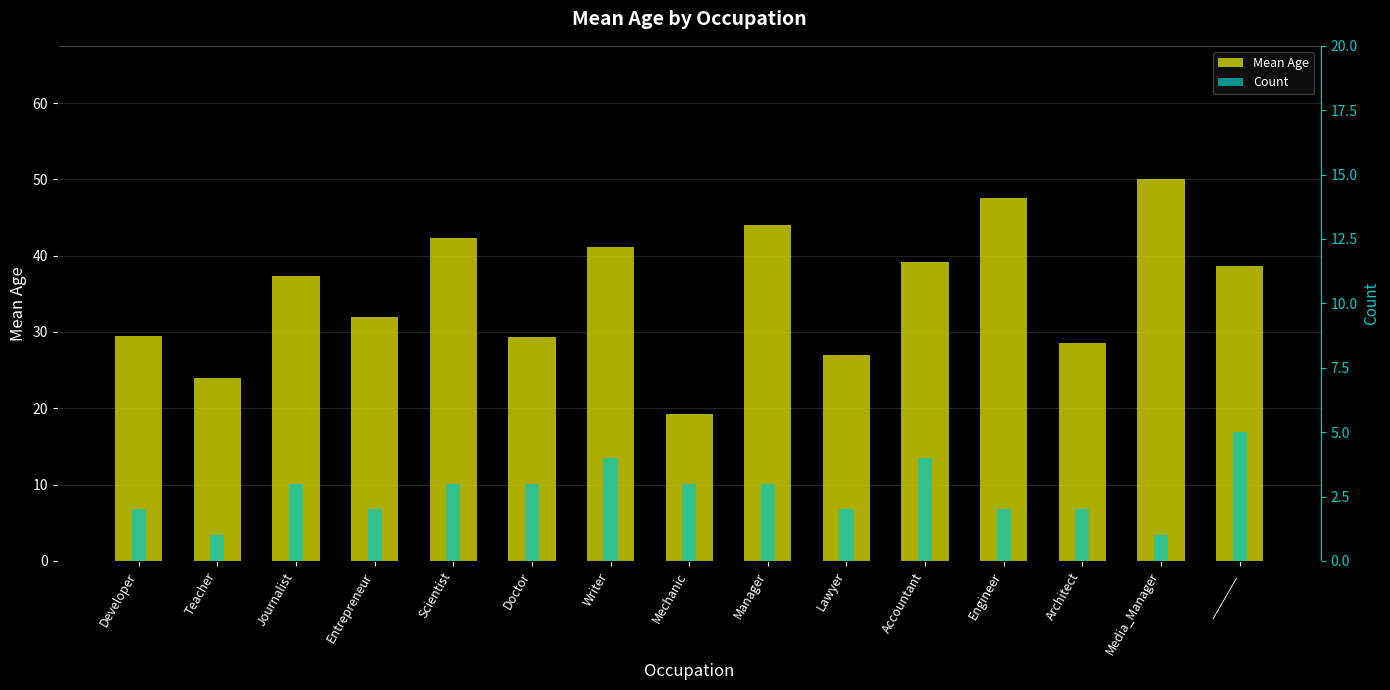

At which label does Count reach its minimum?

Teacher